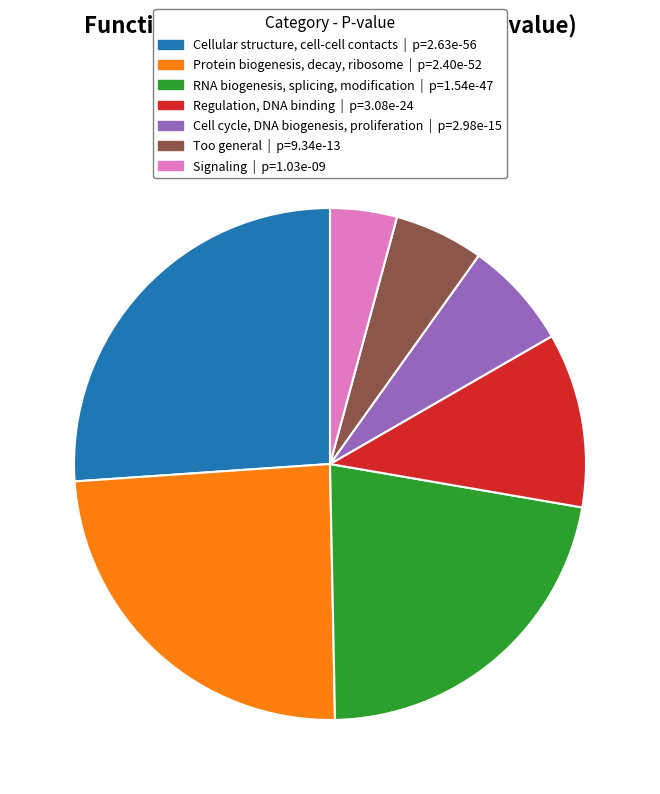

Which has a higher value, Cell cycle, DNA biogenesis, proliferation or Protein biogenesis, decay, ribosome?

Protein biogenesis, decay, ribosome